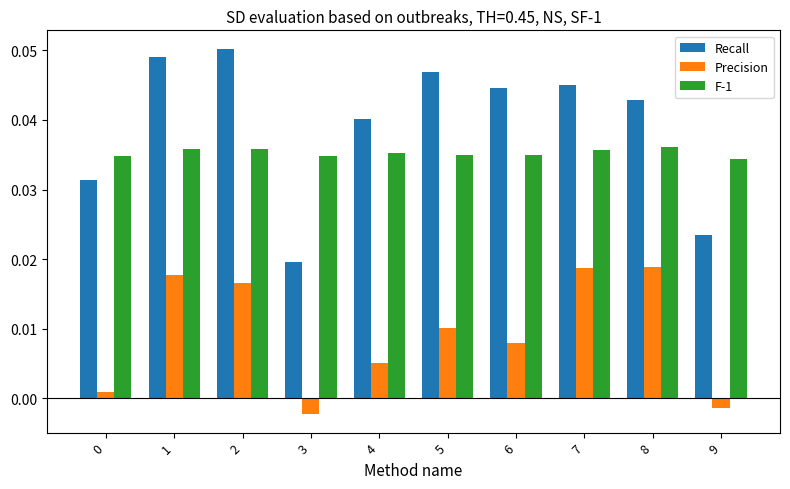

Rank the series by their maximum value, from highest to lowest.

Recall, F-1, Precision